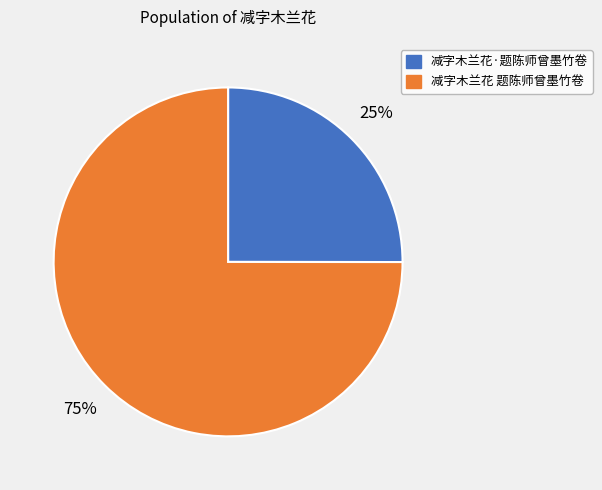

To the nearest percent, what portion does 减字木兰花·题陈师曾墨竹卷 represent?

25%